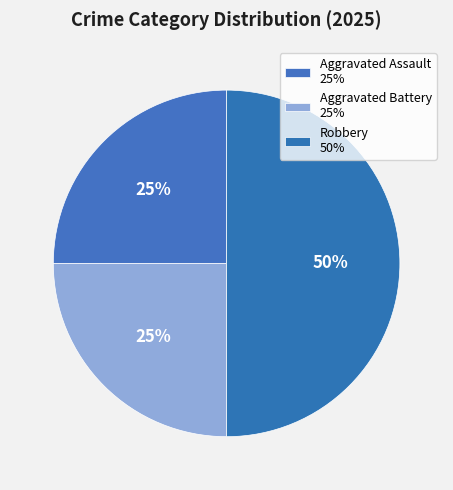

Which has a higher value, Aggravated Battery or Robbery?

Robbery